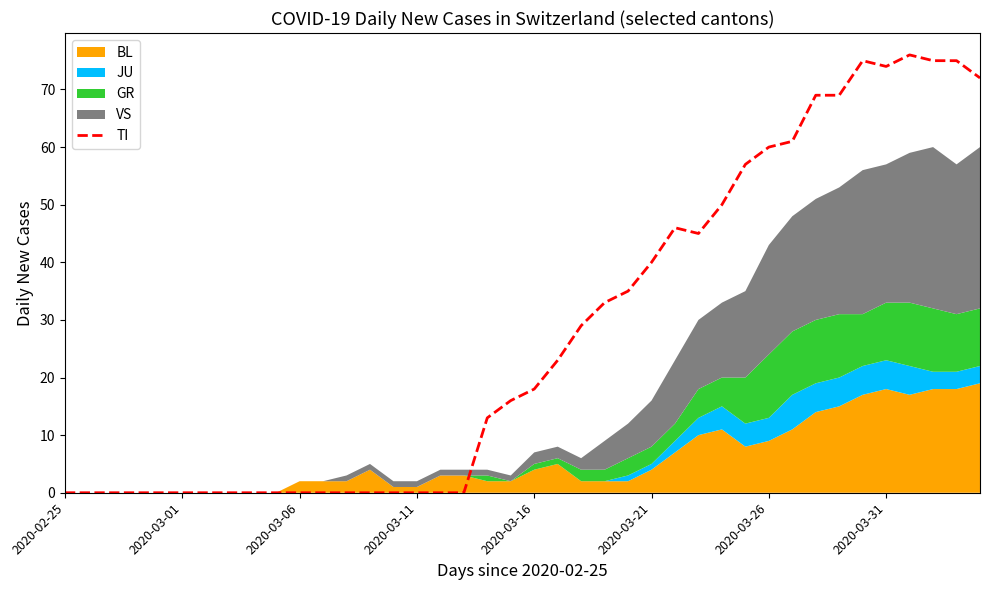

The value of TI at 2020-03-21 is 21. True or false?

False